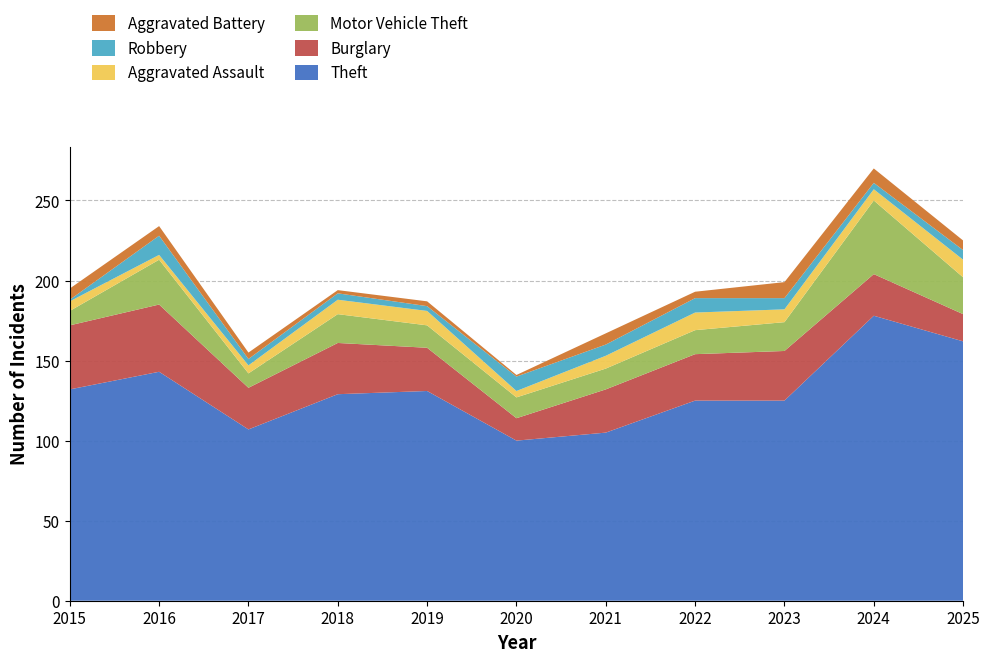

Reading left to right, transcribe all the data shown in this chart.

Theft: 2015=132	2016=143	2017=107	2018=129	2019=131	2020=100	2021=105	2022=125	2023=125	2024=178	2025=162
Burglary: 2015=40	2016=42	2017=26	2018=32	2019=27	2020=14	2021=27	2022=29	2023=31	2024=26	2025=17
Motor Vehicle Theft: 2015=9	2016=28	2017=9	2018=18	2019=14	2020=13	2021=13	2022=15	2023=18	2024=46	2025=23
Aggravated Assault: 2015=6	2016=3	2017=5	2018=9	2019=9	2020=4	2021=8	2022=11	2023=8	2024=7	2025=11
Robbery: 2015=1	2016=12	2017=4	2018=4	2019=3	2020=9	2021=7	2022=9	2023=7	2024=4	2025=6
Aggravated Battery: 2015=7	2016=6	2017=4	2018=2	2019=3	2020=1	2021=7	2022=4	2023=10	2024=9	2025=6